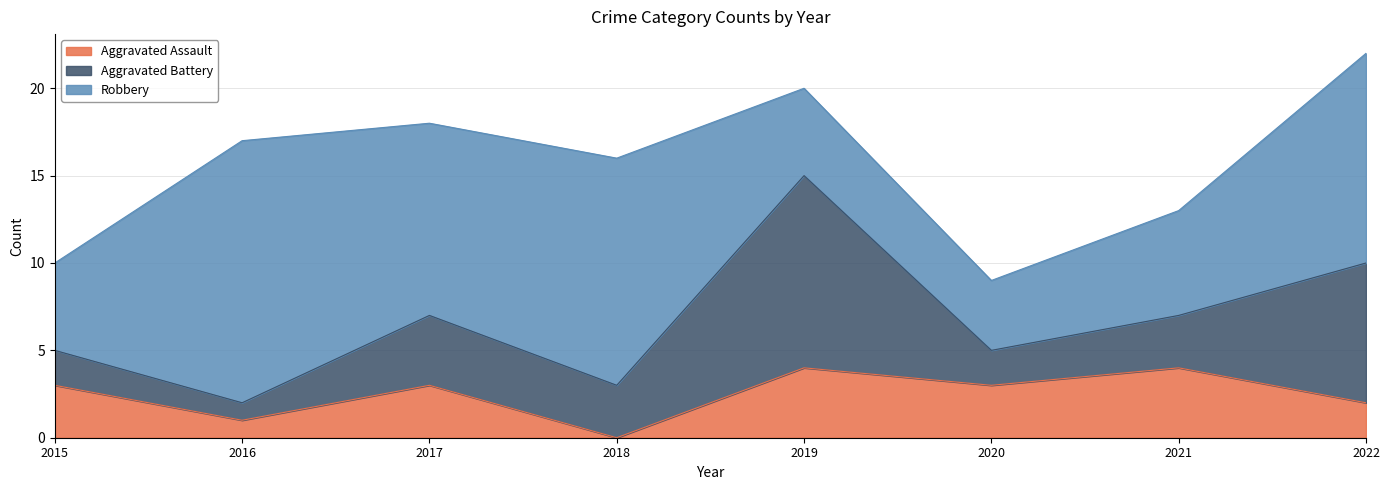

What is the highest value of the Aggravated Assault series?

4